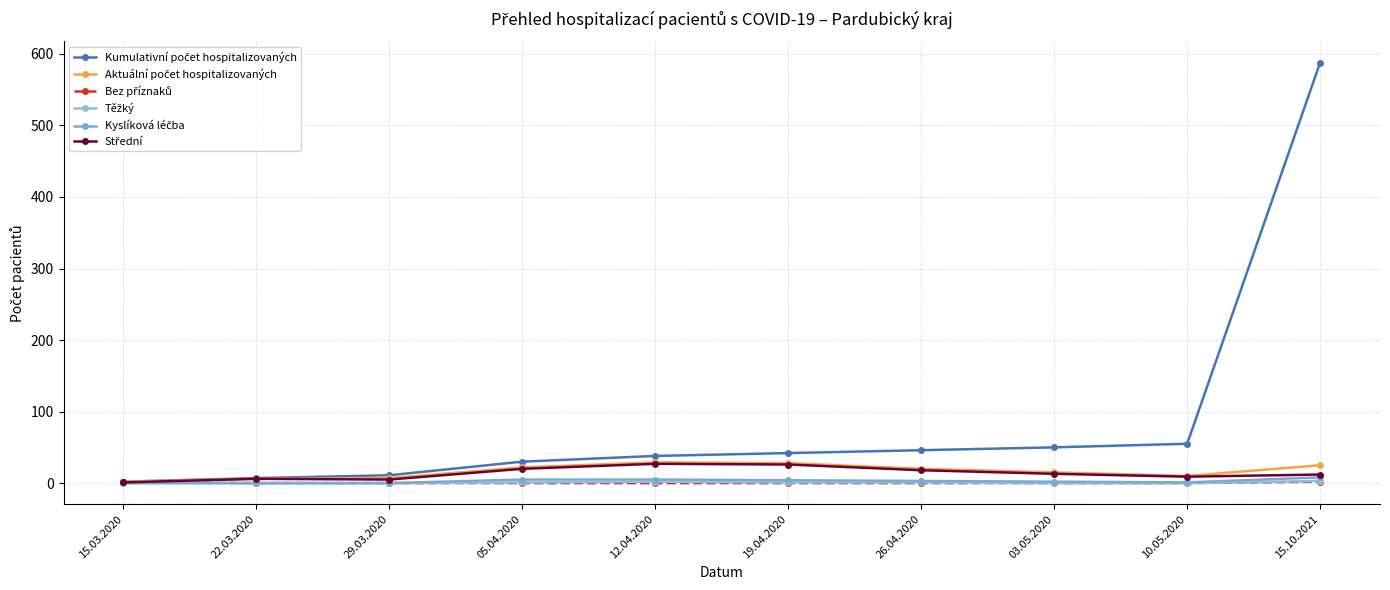

Count the number of data series in this chart.

6